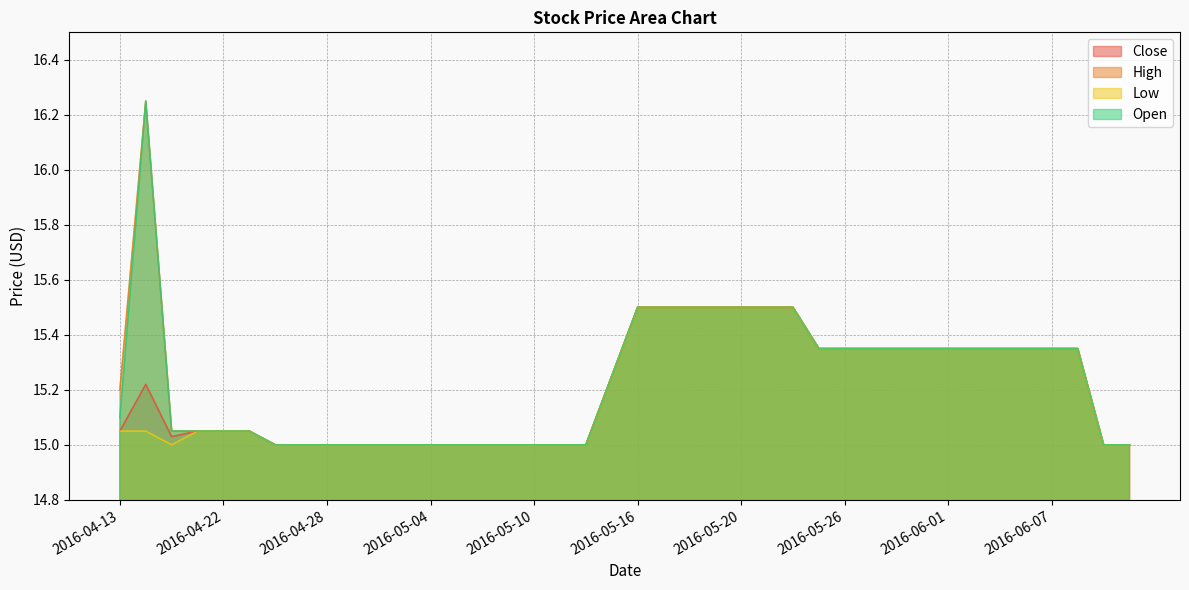

The value of Close at 2016-05-16 is 15.5. True or false?

True